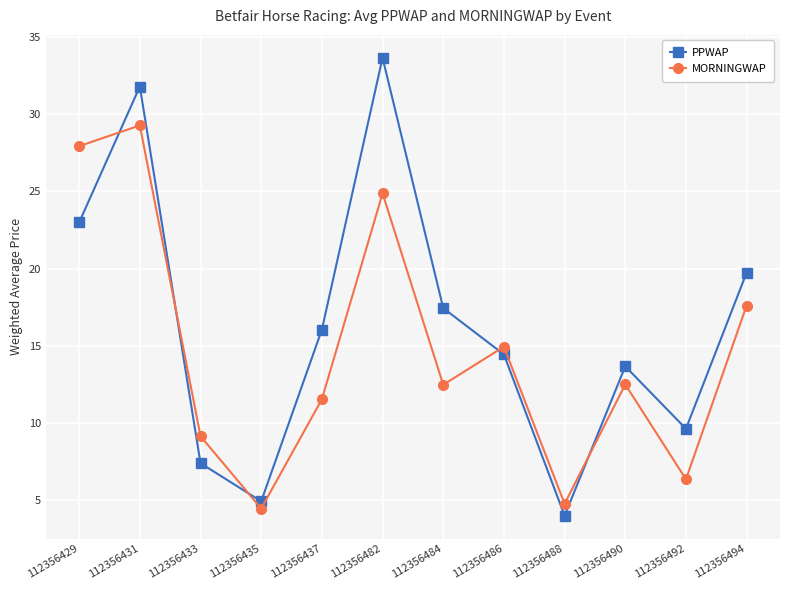

How many lines are shown in the chart?

2